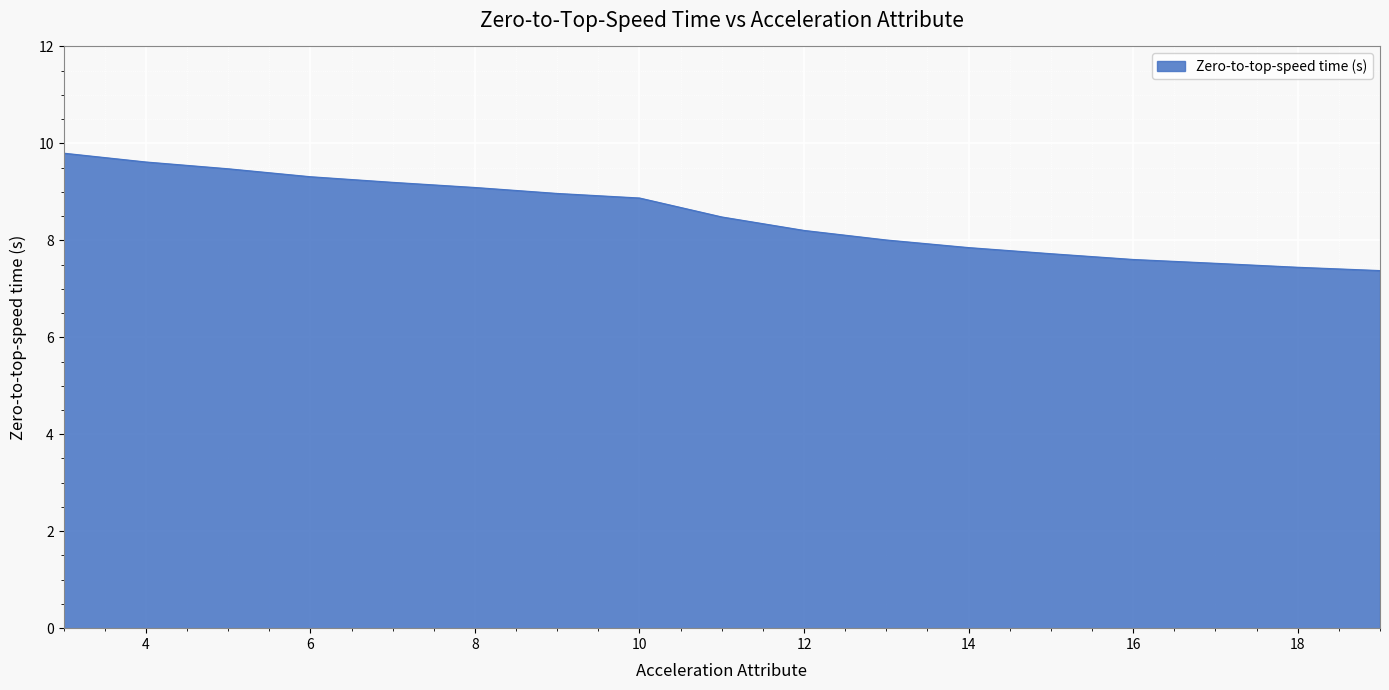

How many lines are shown in the chart?

1